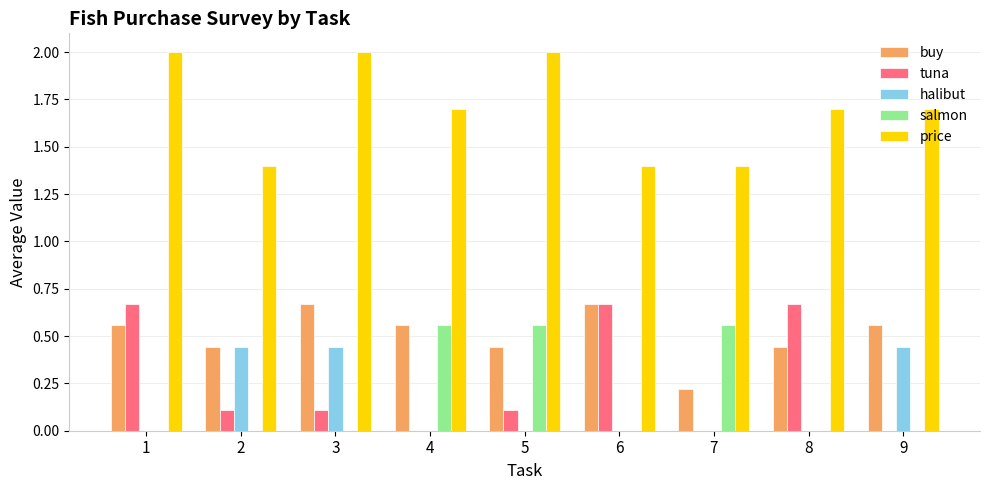

Is the value of buy at 2 greater than the value of price at 6?

No